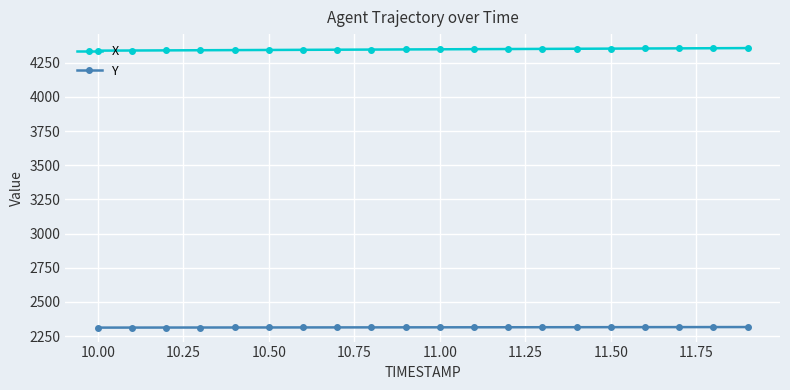

Which series has the largest total across all categories?

X